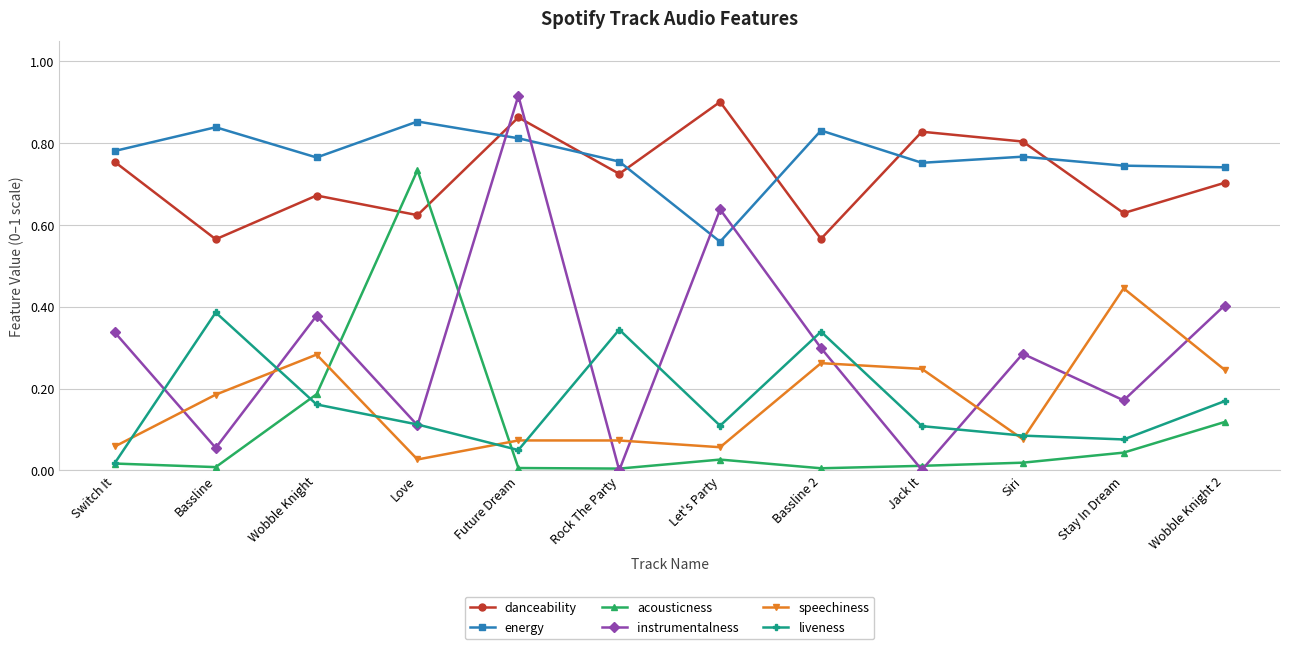

True or false: acousticness and instrumentalness intersect in this chart.

True